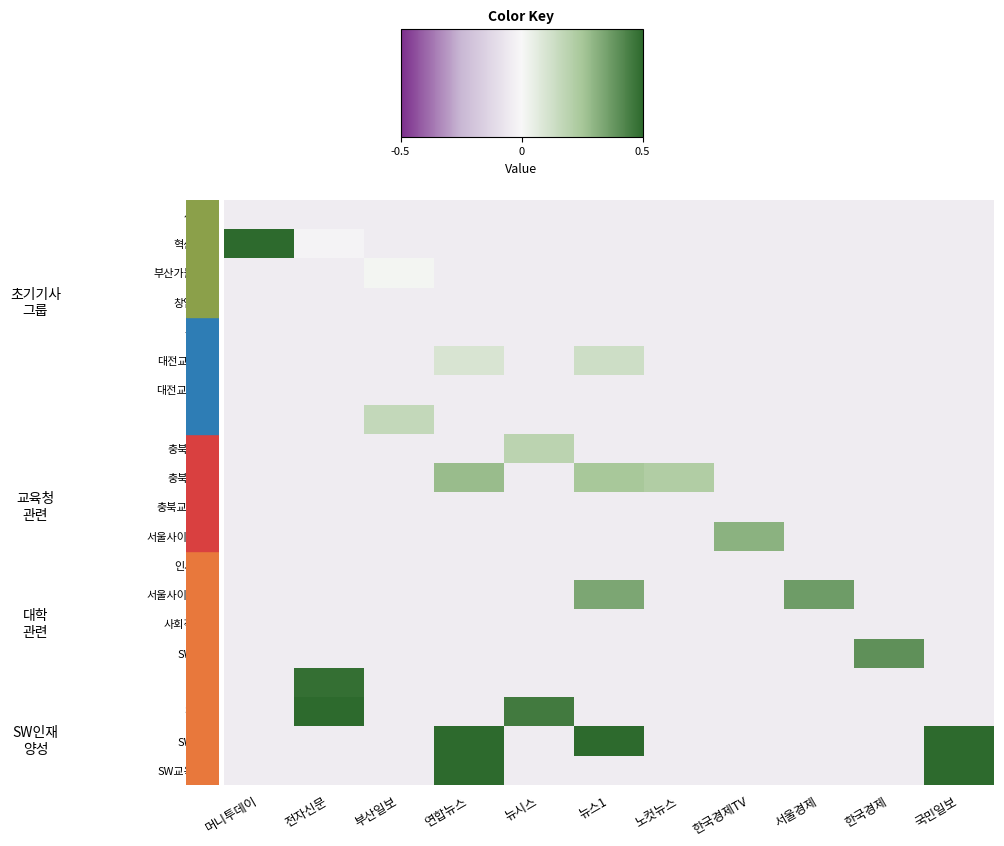

At how many categories does at least one series exceed 0?

11